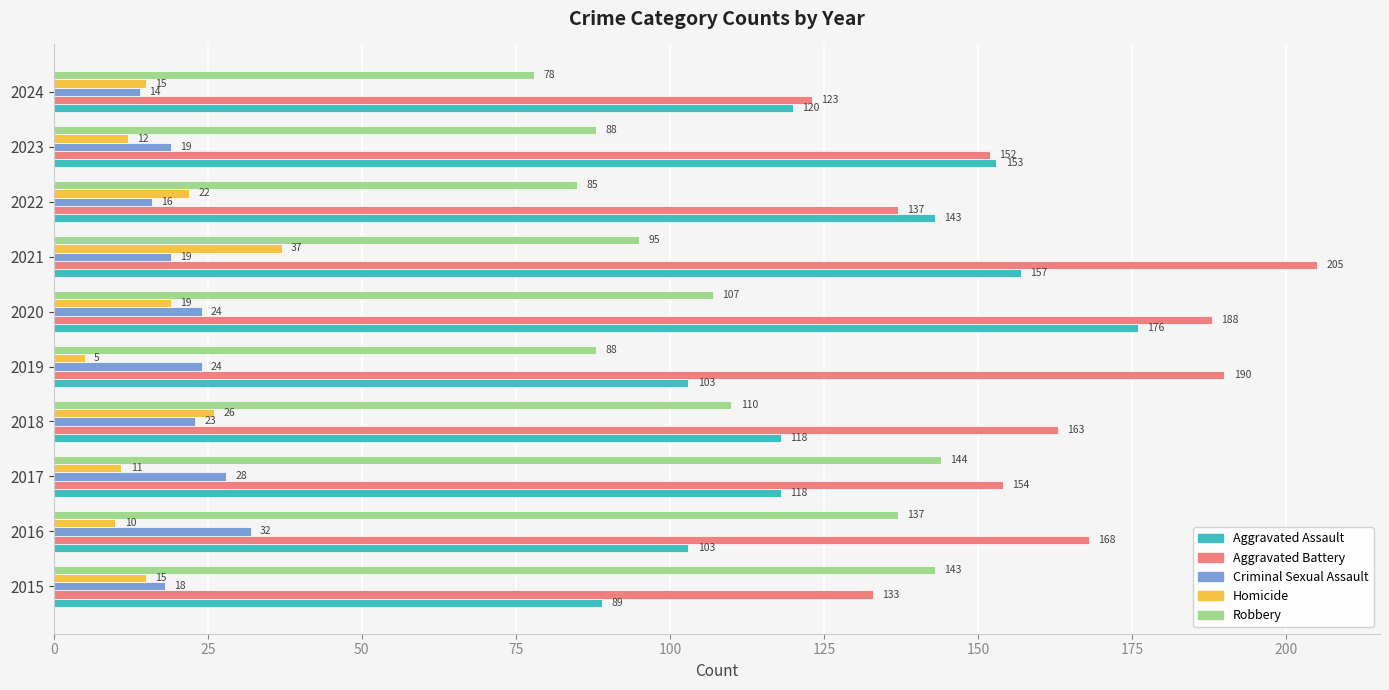

What is the highest value of the Criminal Sexual Assault series?

32